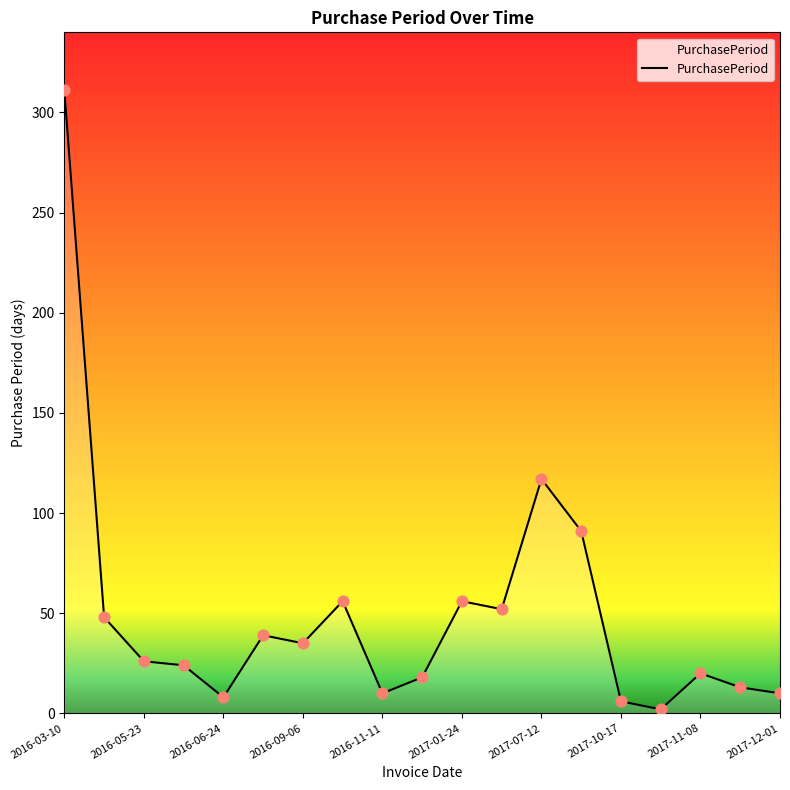

What is the difference between the maximum and minimum values?

309